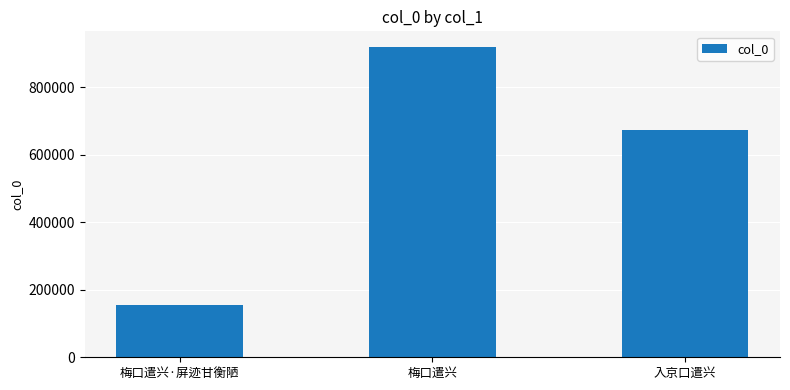

Which has a higher value, 梅口遣兴·屏迹甘衡陋 or 入京口遣兴?

入京口遣兴